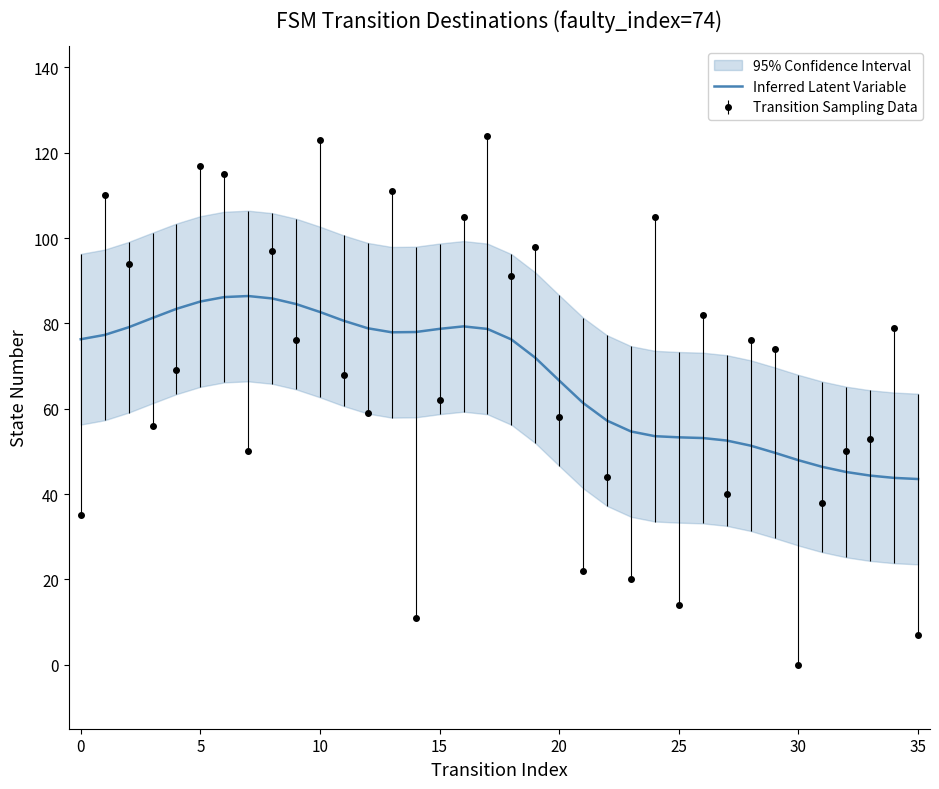

What is the difference between the second highest and minimum values?

42.6